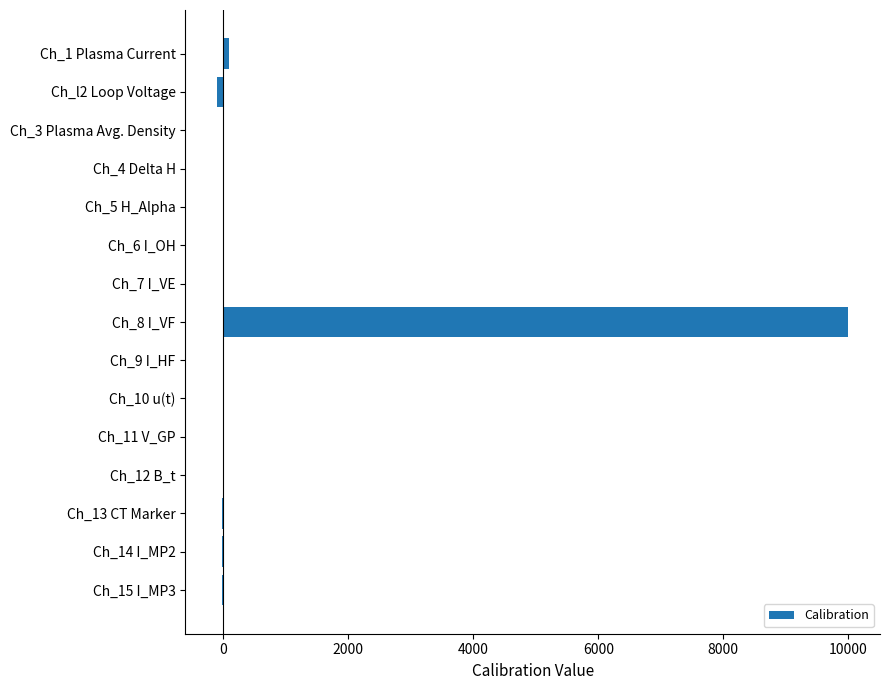

The value at Ch_8 I_VF is 17969.8. True or false?

False